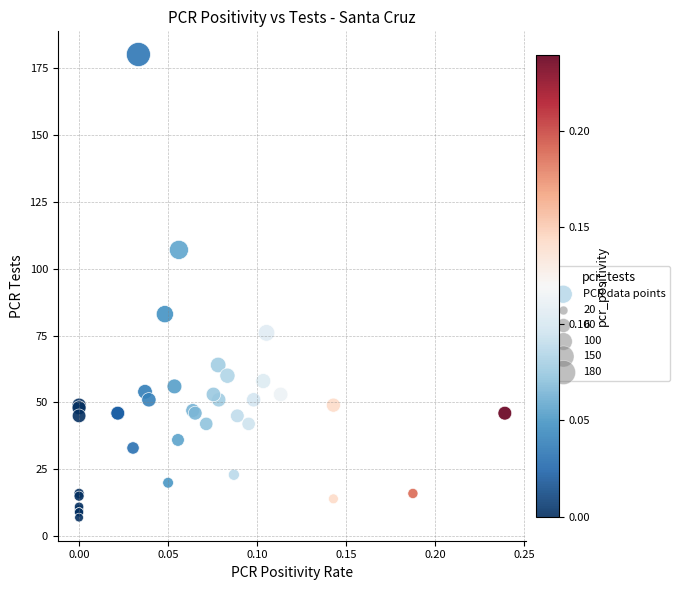

What Y value in the scatter plot is closest to 93?

83